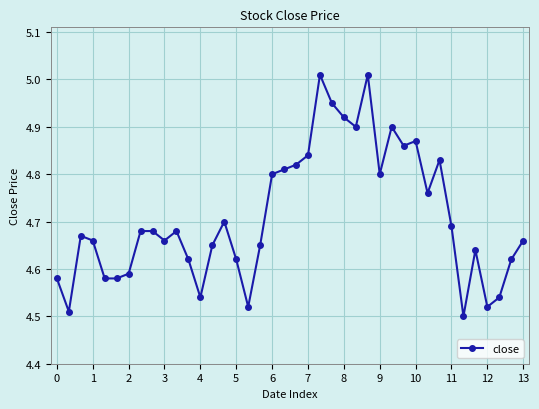

What is the difference between the second highest and second lowest values?

0.5